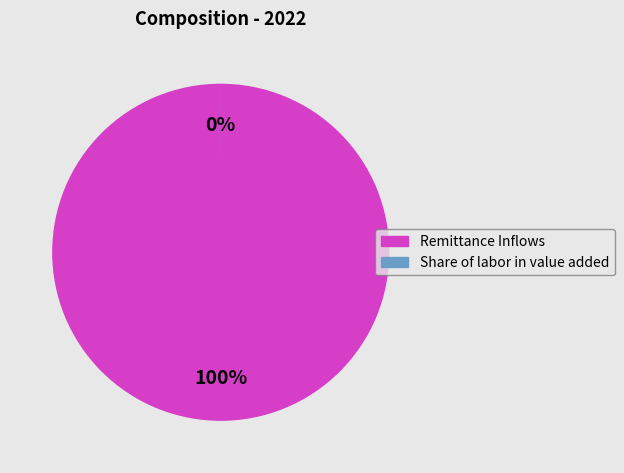

Does Share of labor in value added represent more than half of the total?

No